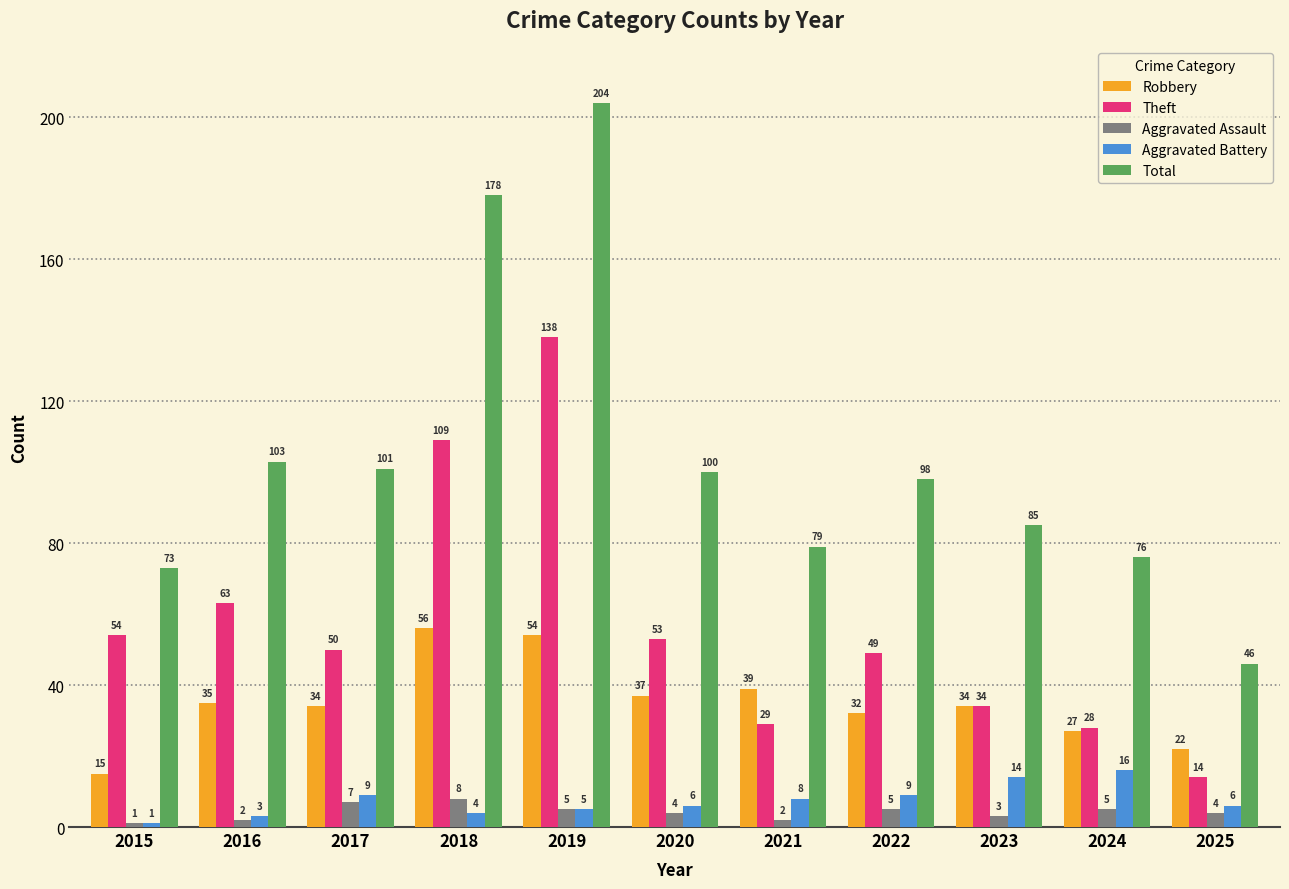

Count the number of categories in the chart.

11